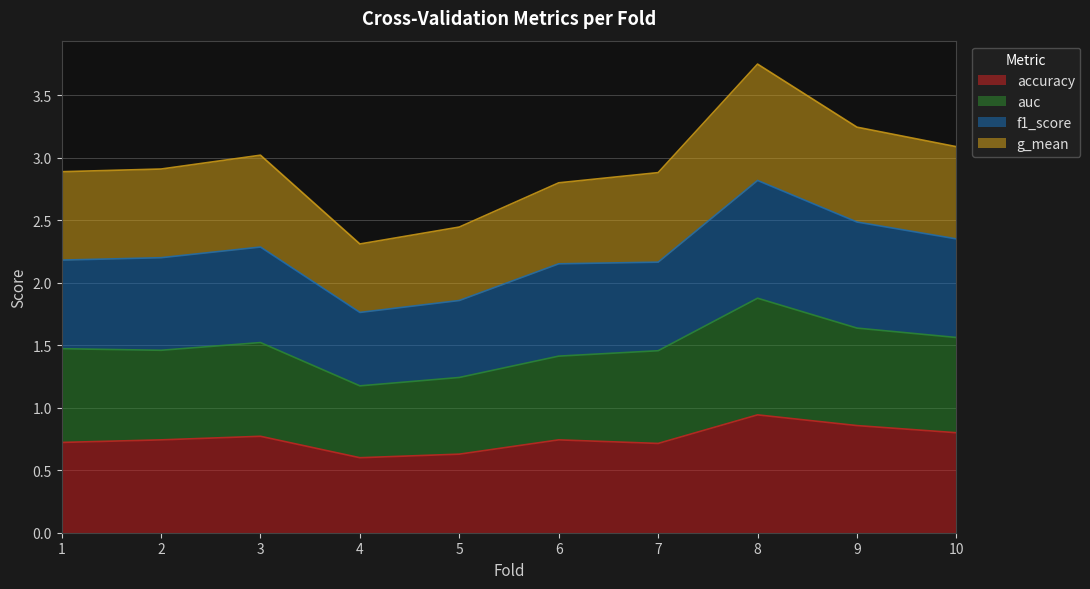

At which label does accuracy reach its peak?

8